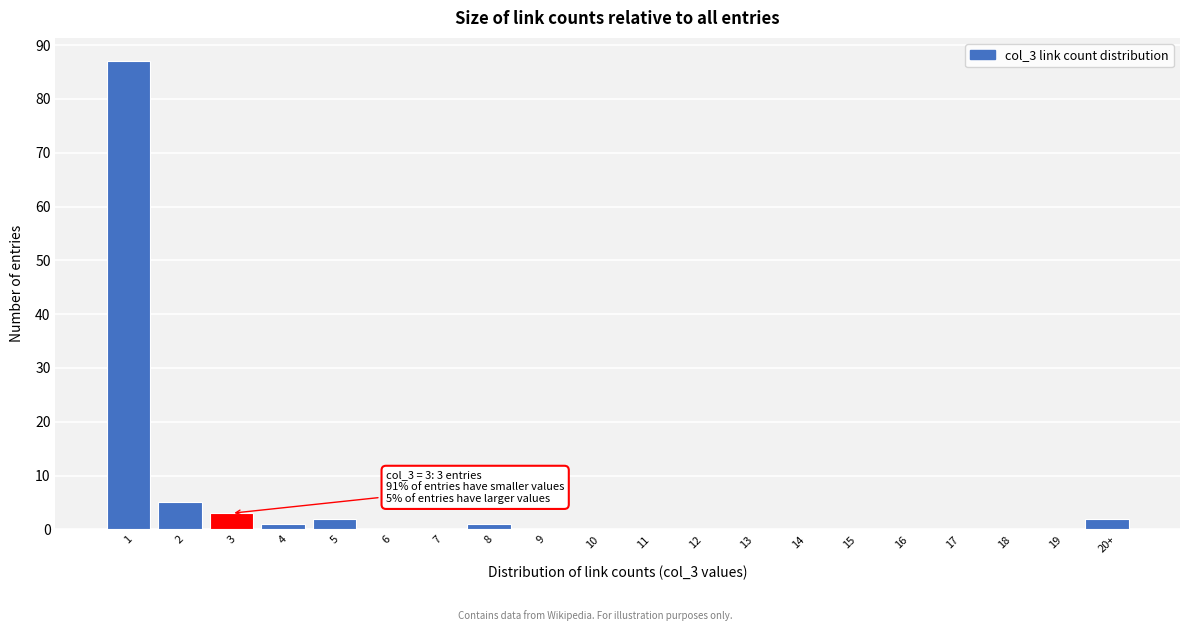

Reading left to right, transcribe all the data shown in this chart.

1=87	2=5	3=3	4=1	5=2	6=0	7=0	8=1	9=0	10=0	11=0	12=0	13=0	14=0	15=0	16=0	17=0	18=0	19=0	20+=2